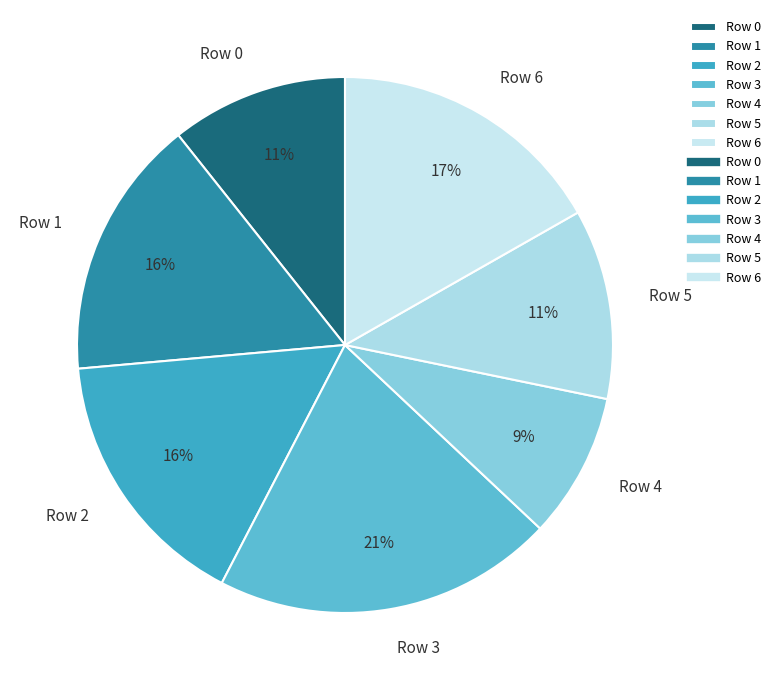

The Row 4 slice represents 1% of the pie. True or false?

False